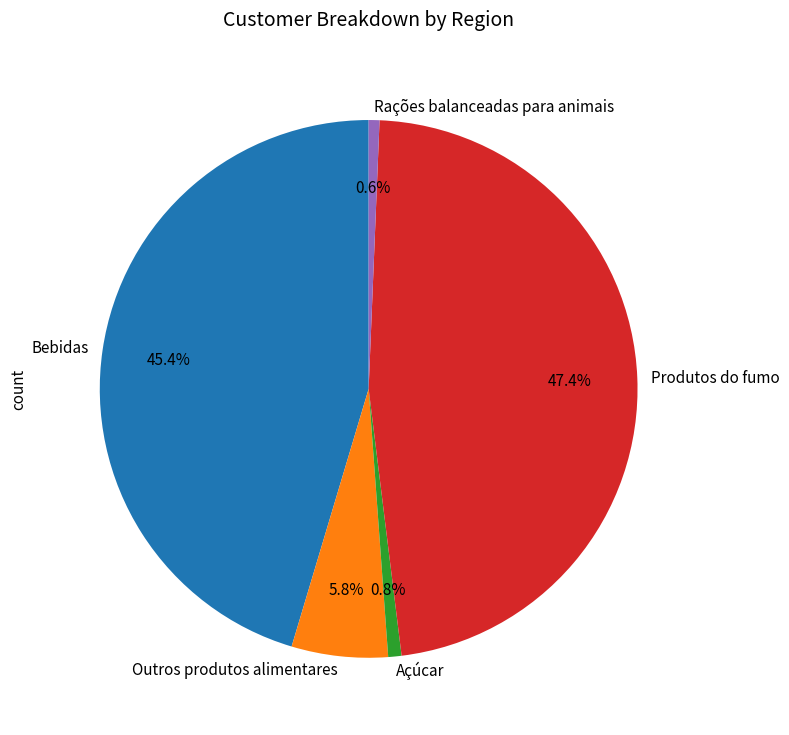

How many slices are in this pie chart?

5